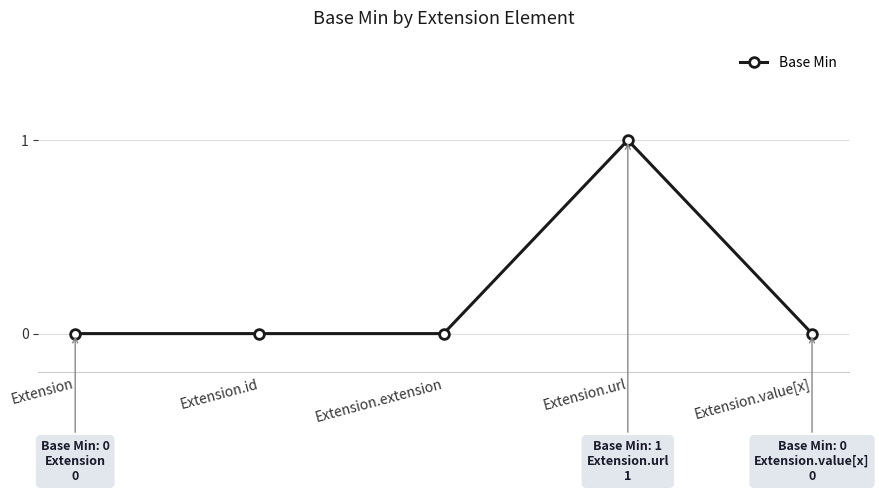

How many categories are shown in the chart?

5